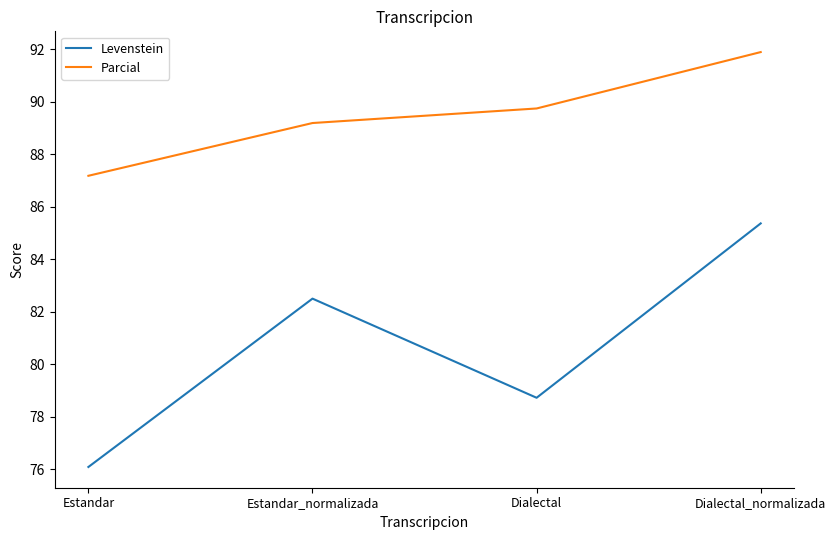

What is the difference between the Levenstein values at Dialectal and Estandar_normalizada?

3.8